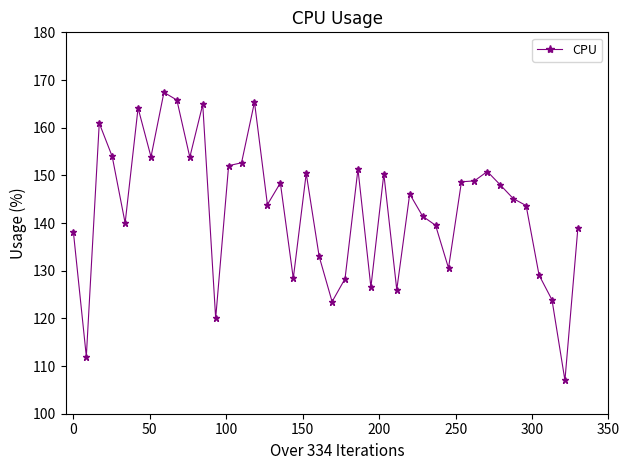

What is the greatest value displayed?

167.4